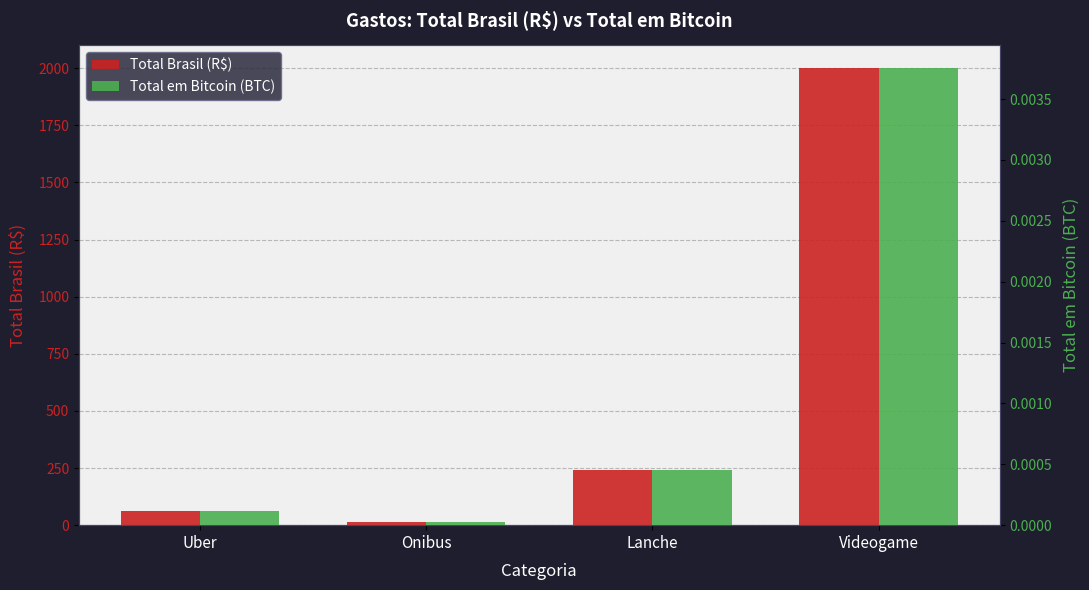

List the series in order of their overall mean, lowest first.

Total em Bitcoin, Total Brasil